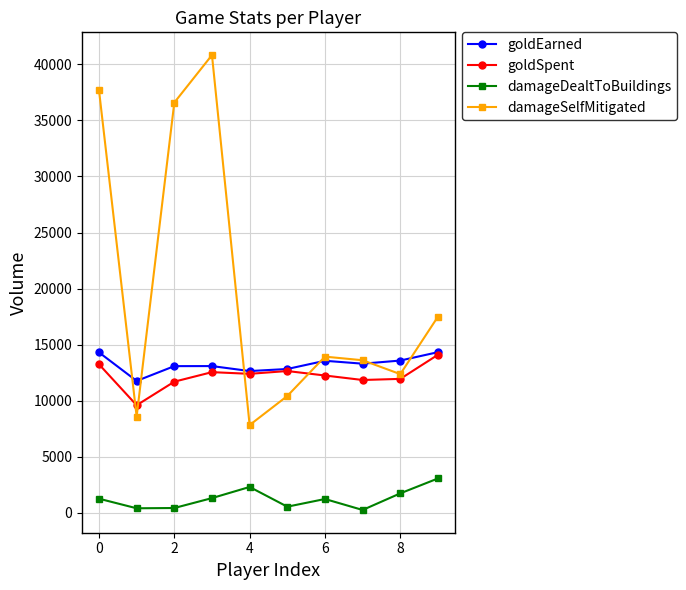

What are all the series names shown in the legend?

goldEarned, goldSpent, damageDealtToBuildings, damageSelfMitigated